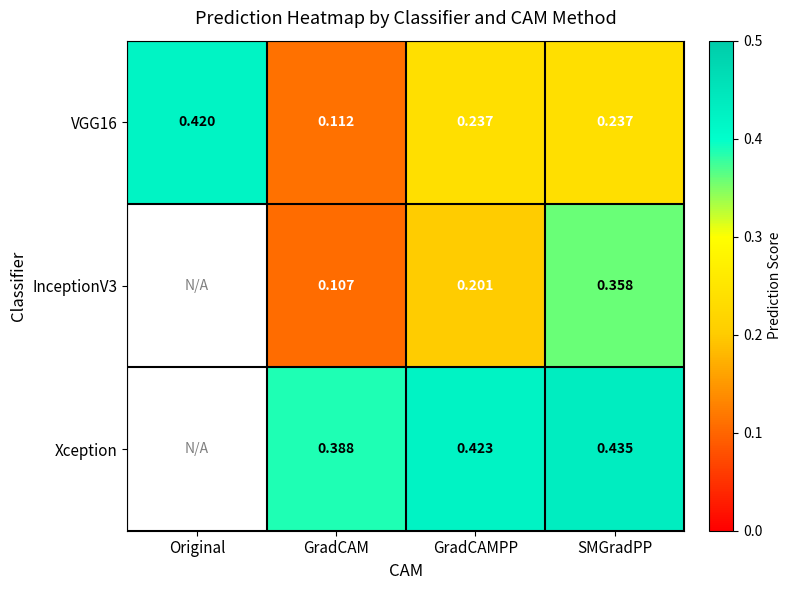

What is the total value across all series at SMGradPP?

1.0